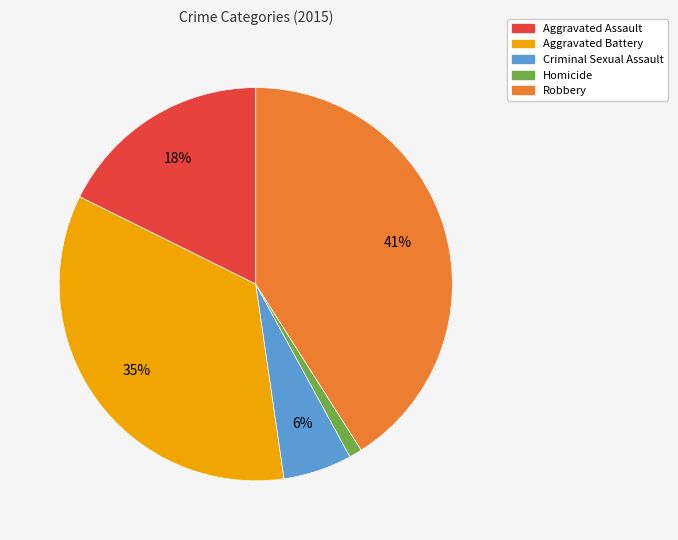

Which category has the biggest portion of the pie?

Robbery